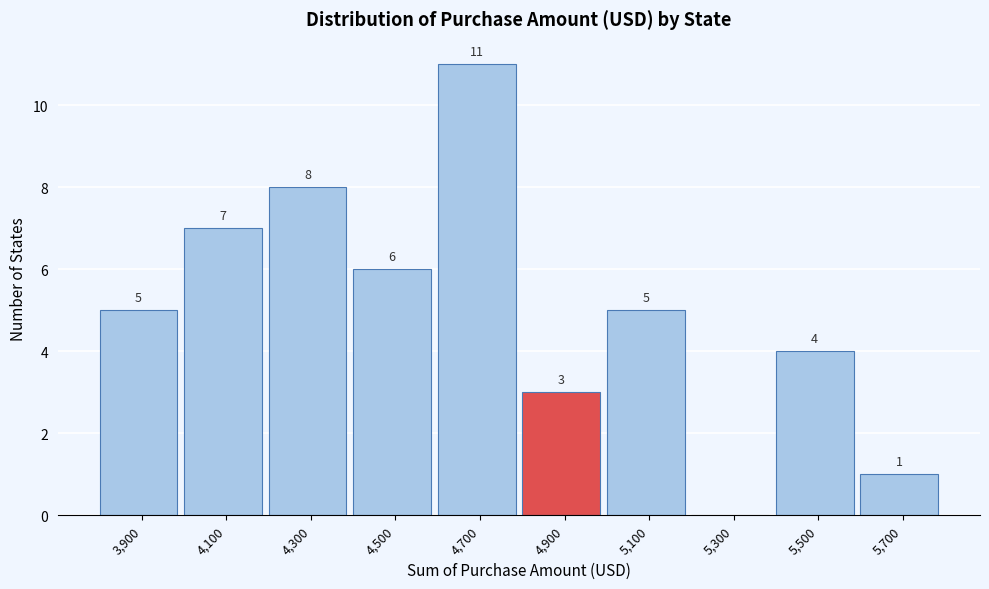

Reading right to left, what are all the values shown in this chart?

5,700=1	5,500=4	5,300=0	5,100=5	4,900=3	4,700=11	4,500=6	4,300=8	4,100=7	3,900=5